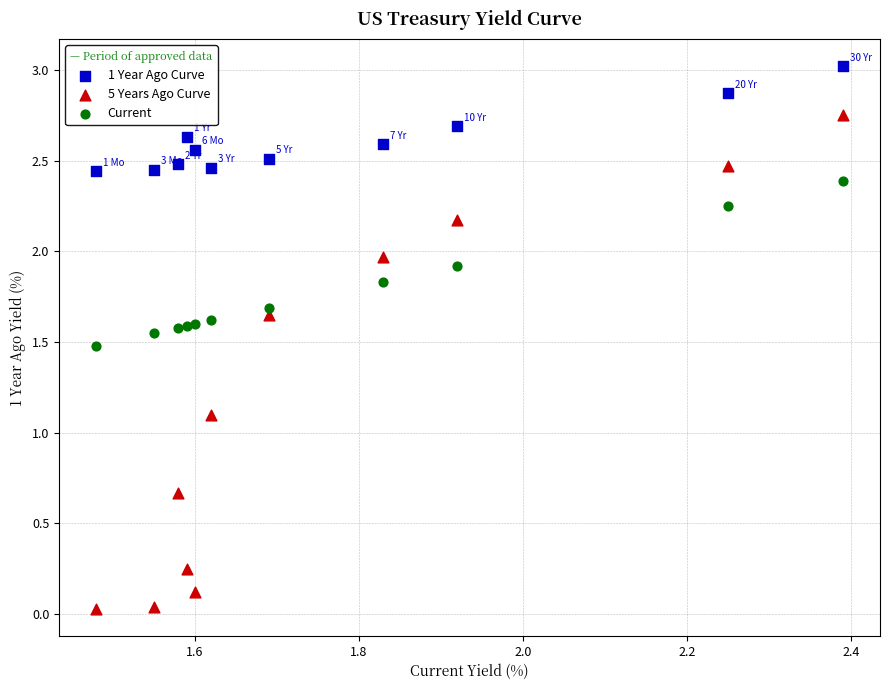

Which series has the largest Y range (max minus min)?

5 Years Ago Curve